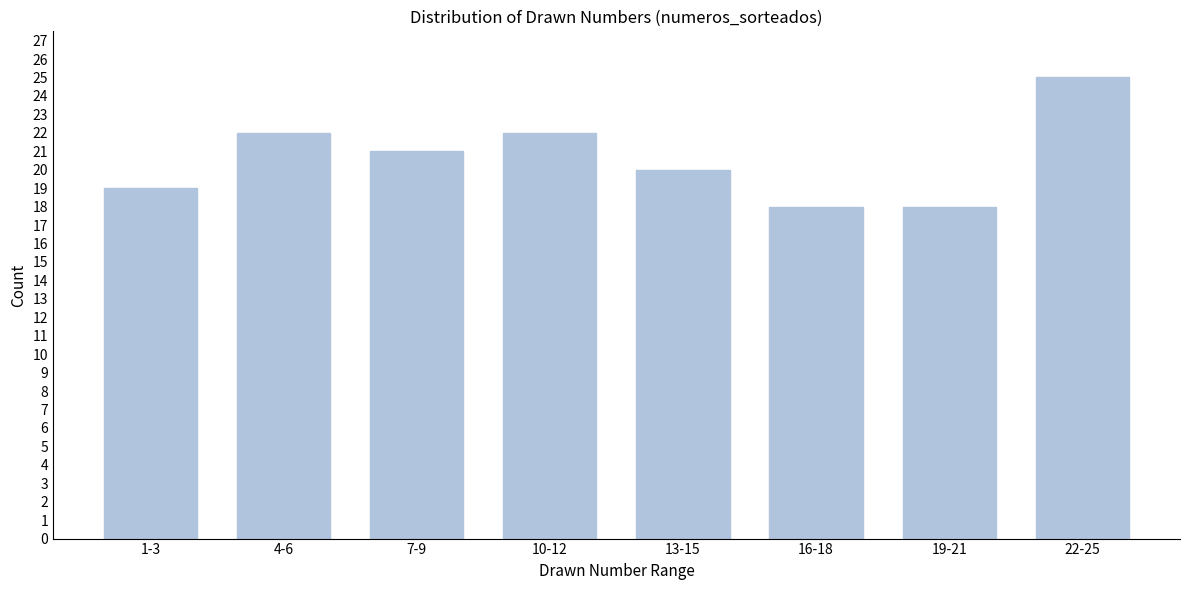

Reading left to right, transcribe all the data shown in this chart.

19	22	21	22	20	18	18	25